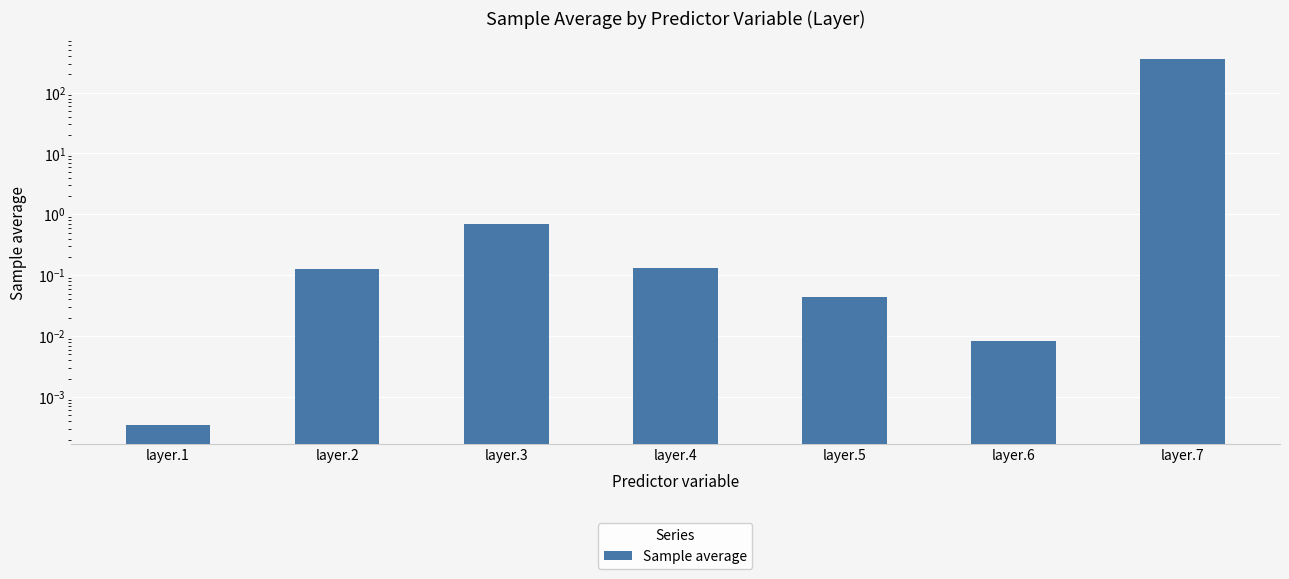

The value at layer.2 is 0.0. True or false?

False